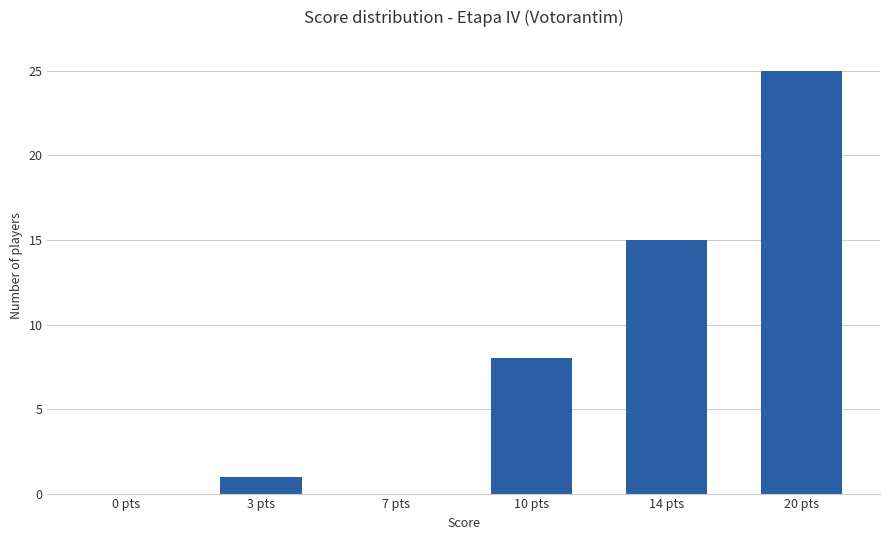

What is the difference between the values at 10 pts and 3 pts?

7